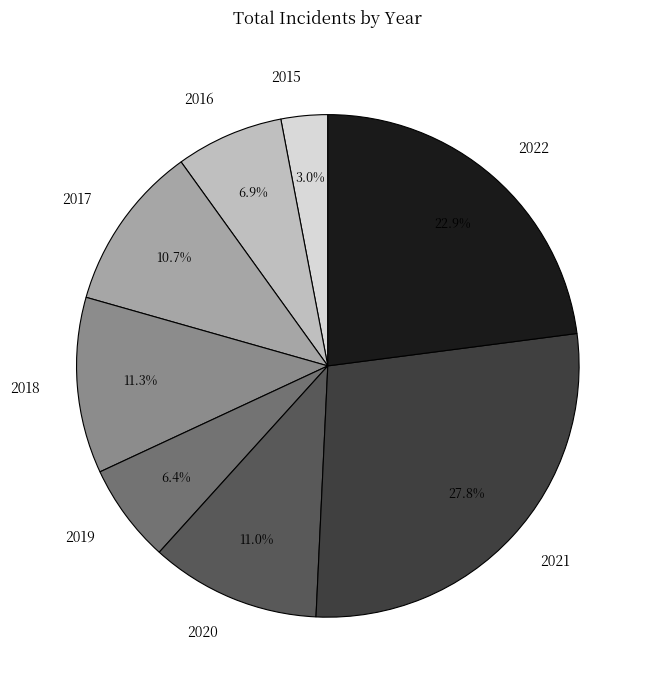

To the nearest percent, what percentage of the pie is 2019?

6%